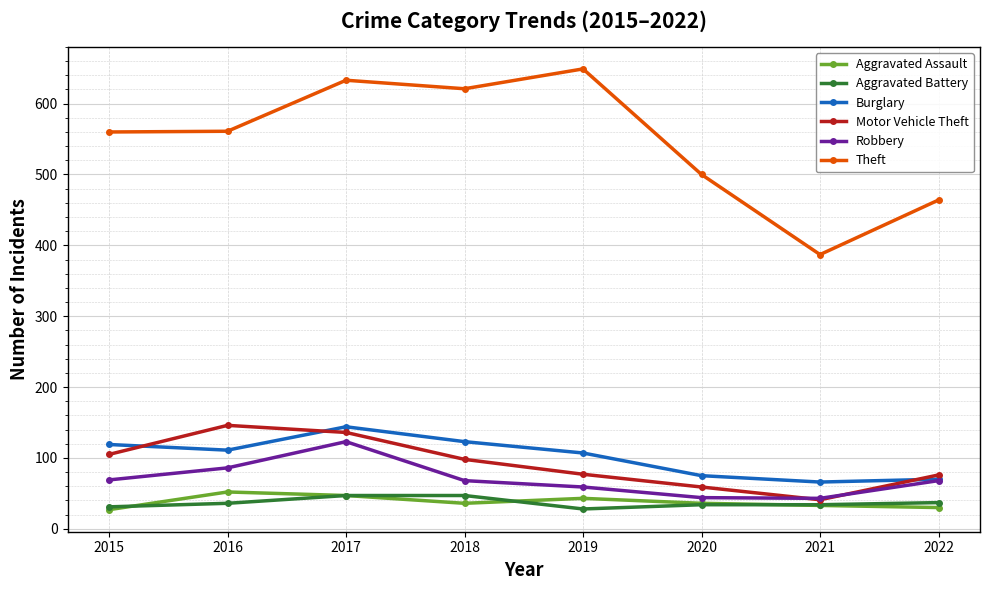

What is the maximum value for Burglary?

144